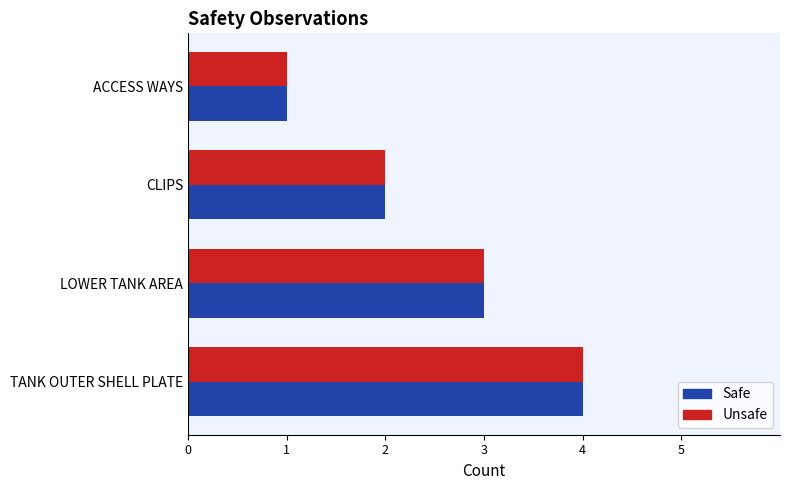

What is the sum of all Safe values?

10